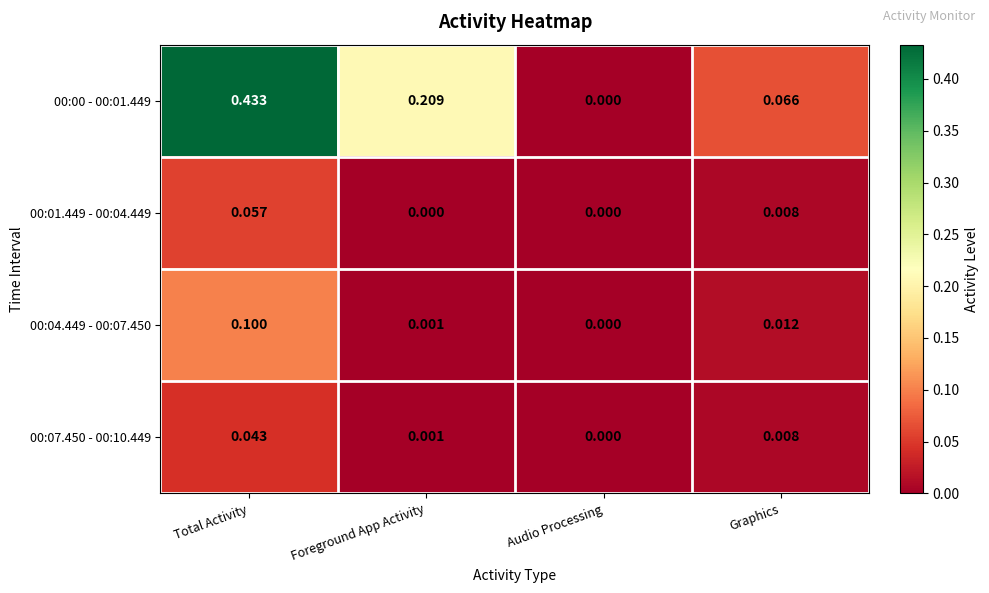

How many data points does each series have?

4